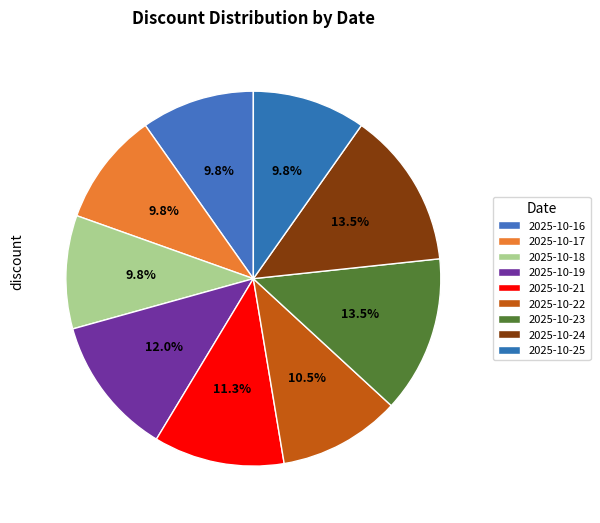

Is 2025-10-22 the majority of the pie?

No